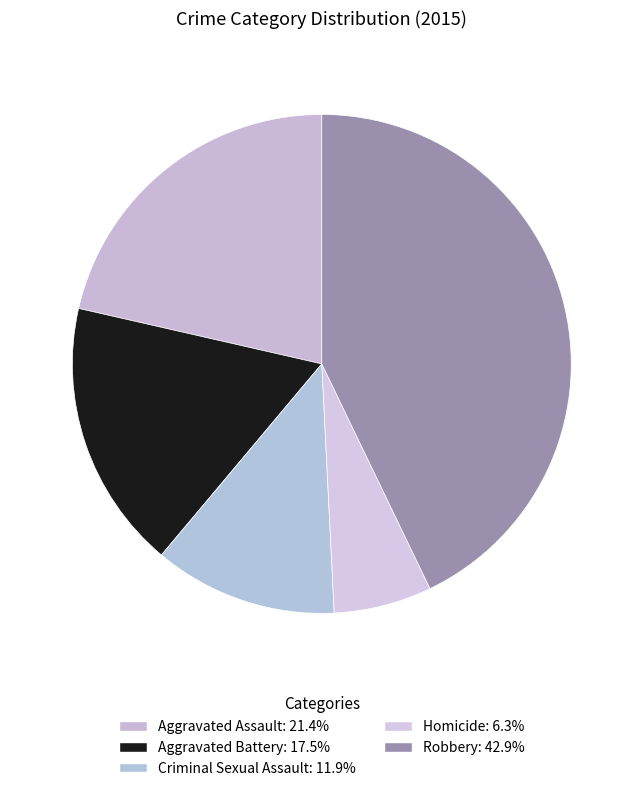

Count the number of slices in the pie.

5